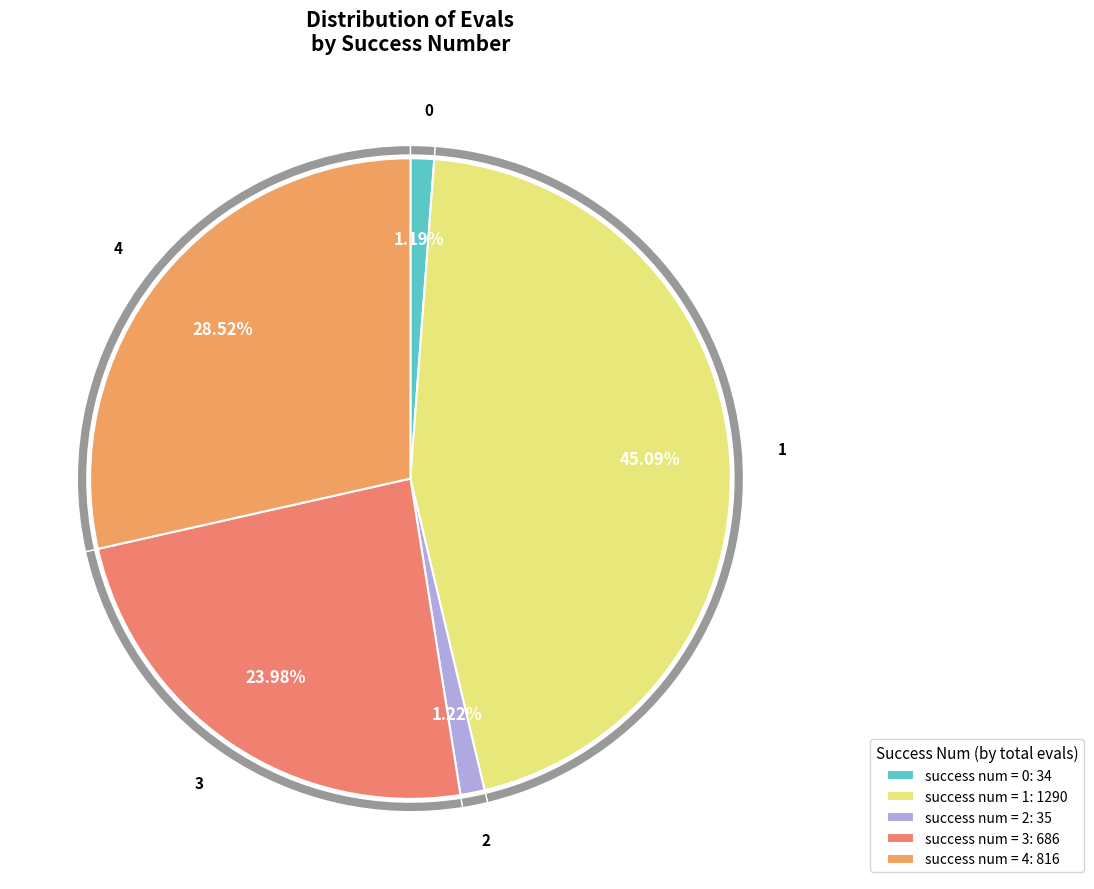

Is the sum of 0 and 4 greater than half?

No